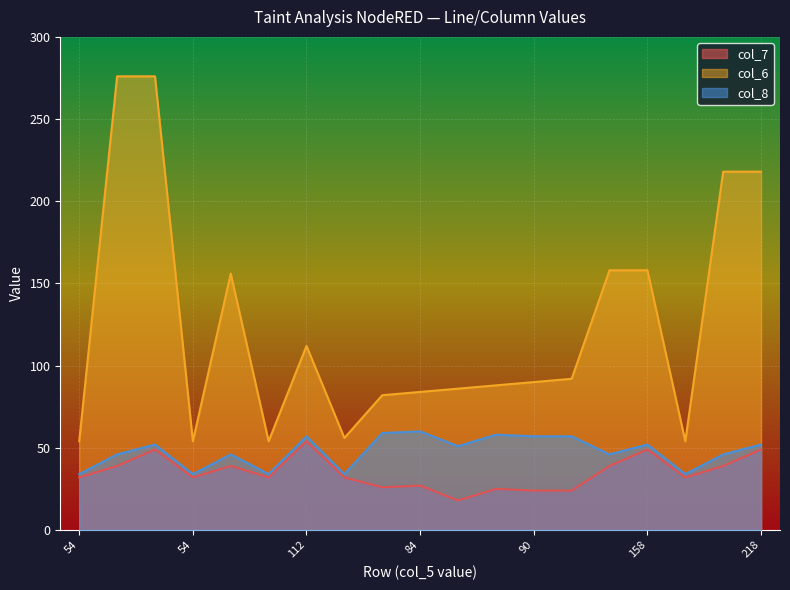

Is the value of col_6 at 56 greater than the value of col_7 at 82?

Yes